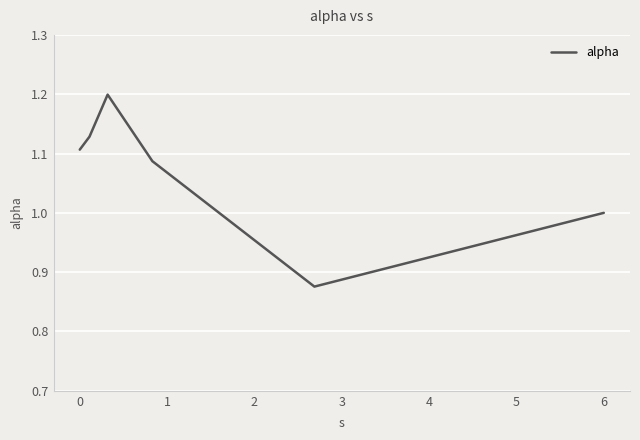

What is the sum of all values?

6.4